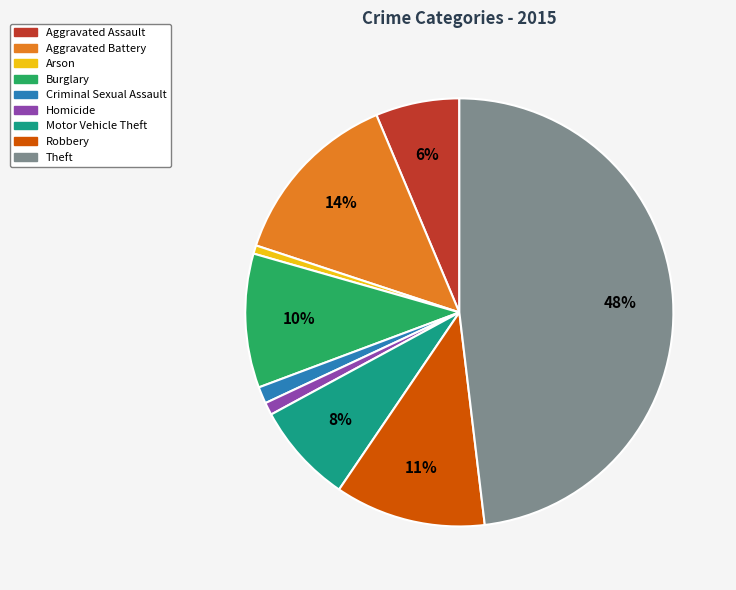

How many segments does this pie chart have?

9